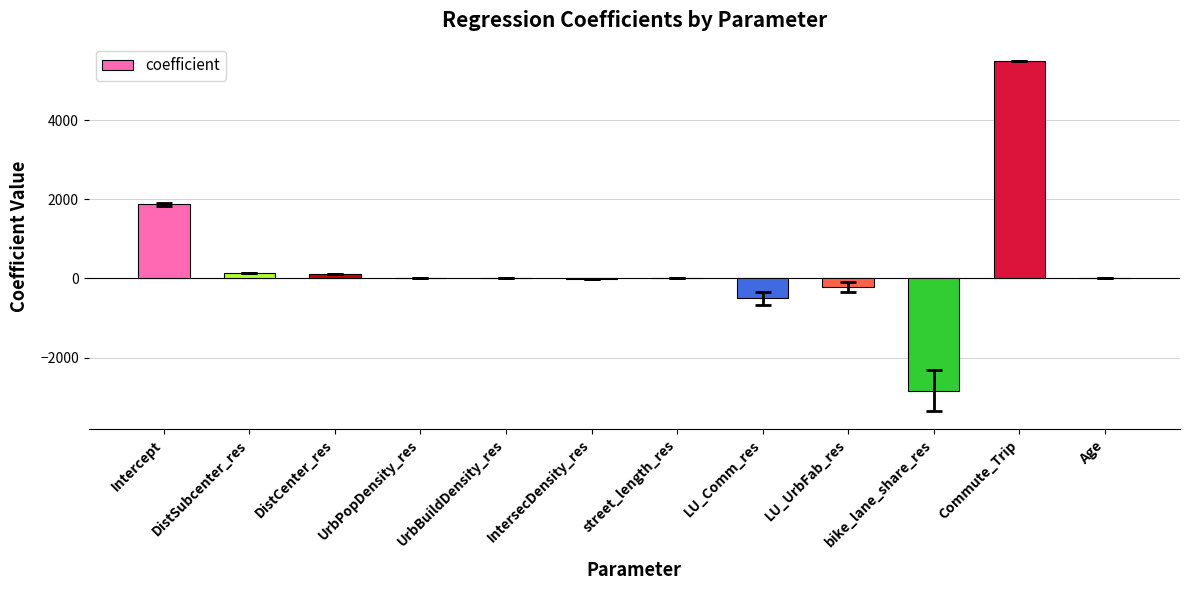

True or false: the data shows 1877.2 at Intercept.

True